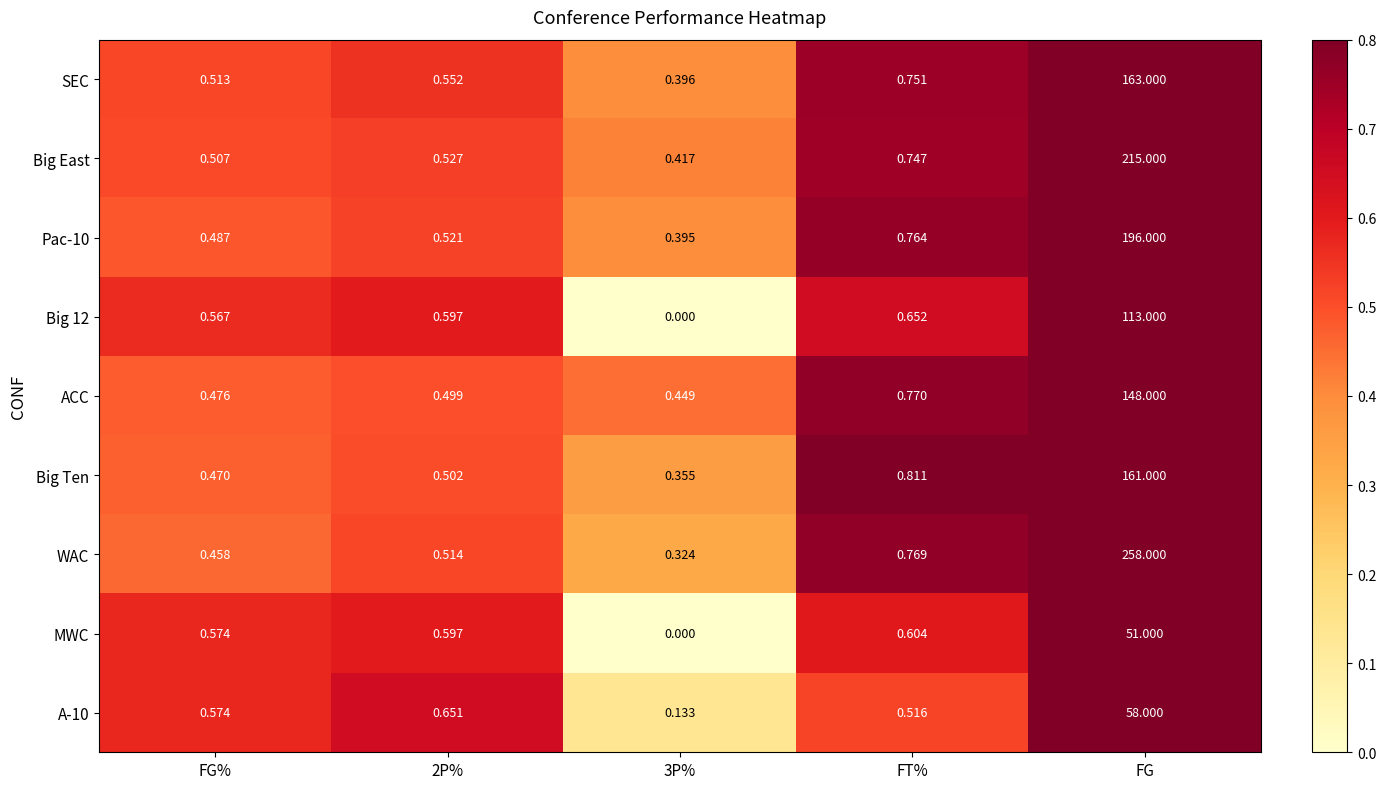

Between 3P% and FG, which series saw the biggest shift?

WAC